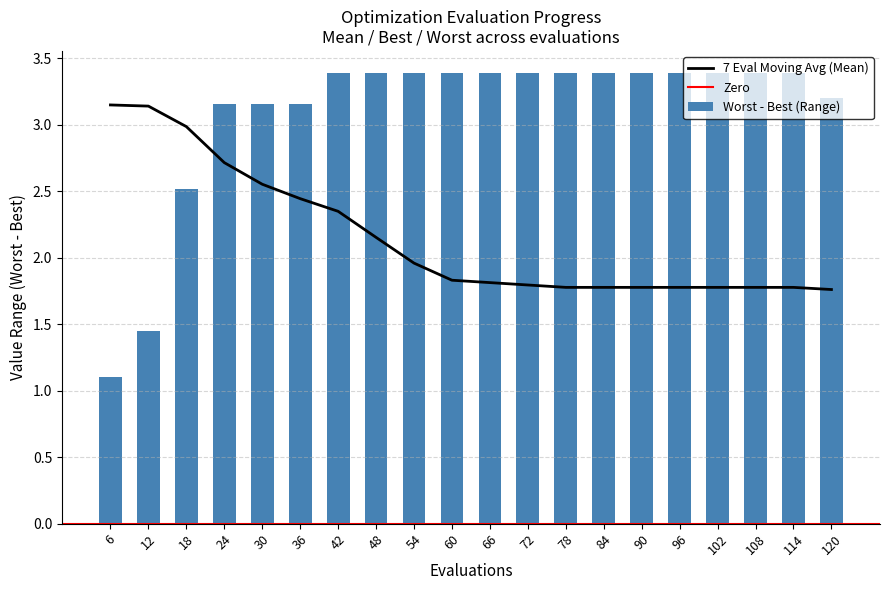

At which label is 7 Eval Moving Avg (Mean) closest to 2?

54